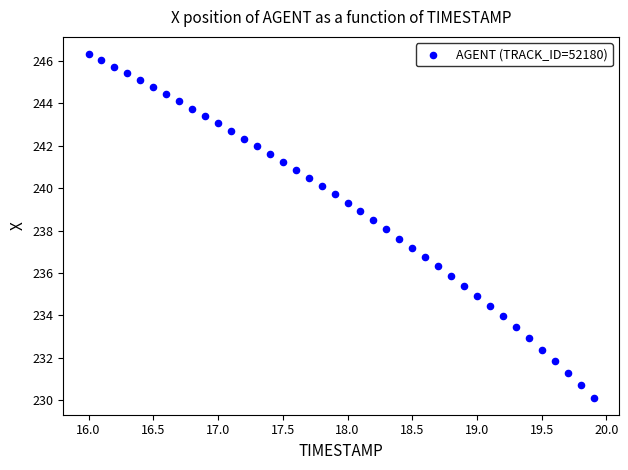

What is the range of X values (max minus min)?

3.9